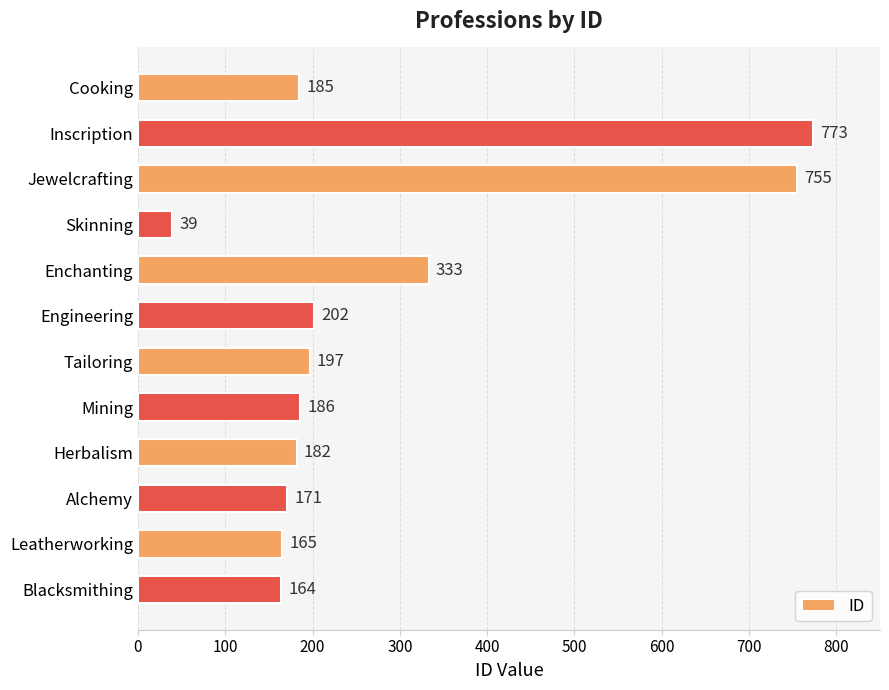

Are the bars grouped side by side (vs. stacked)?

No